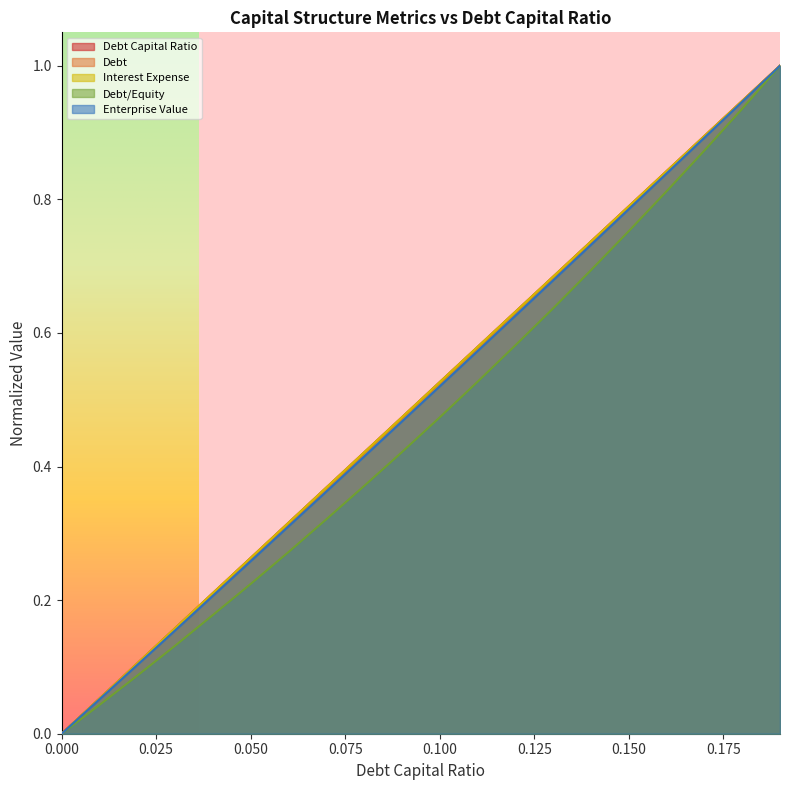

What is the label of the 12th point from the right?

0.08